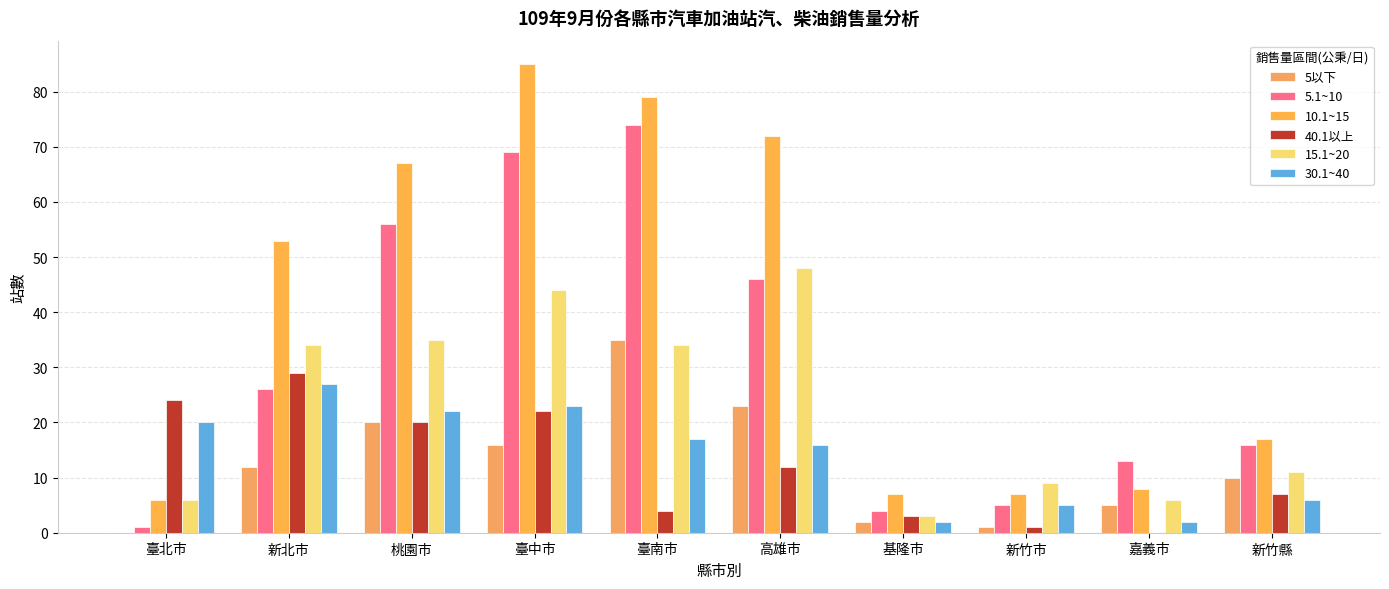

True or false: 5以下 has a value of 12 at 臺南市.

False